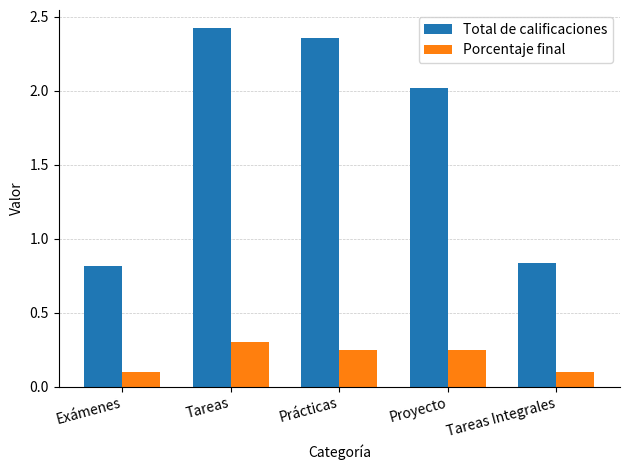

Is it true that Total de calificaciones equals 2.4 at Prácticas?

True